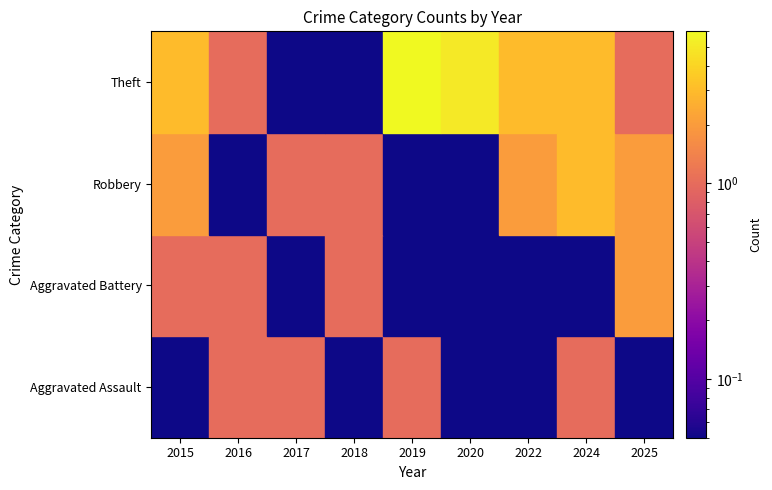

Rank the series at 2019 from highest to lowest value.

Theft, Aggravated Assault, Aggravated Battery, Robbery